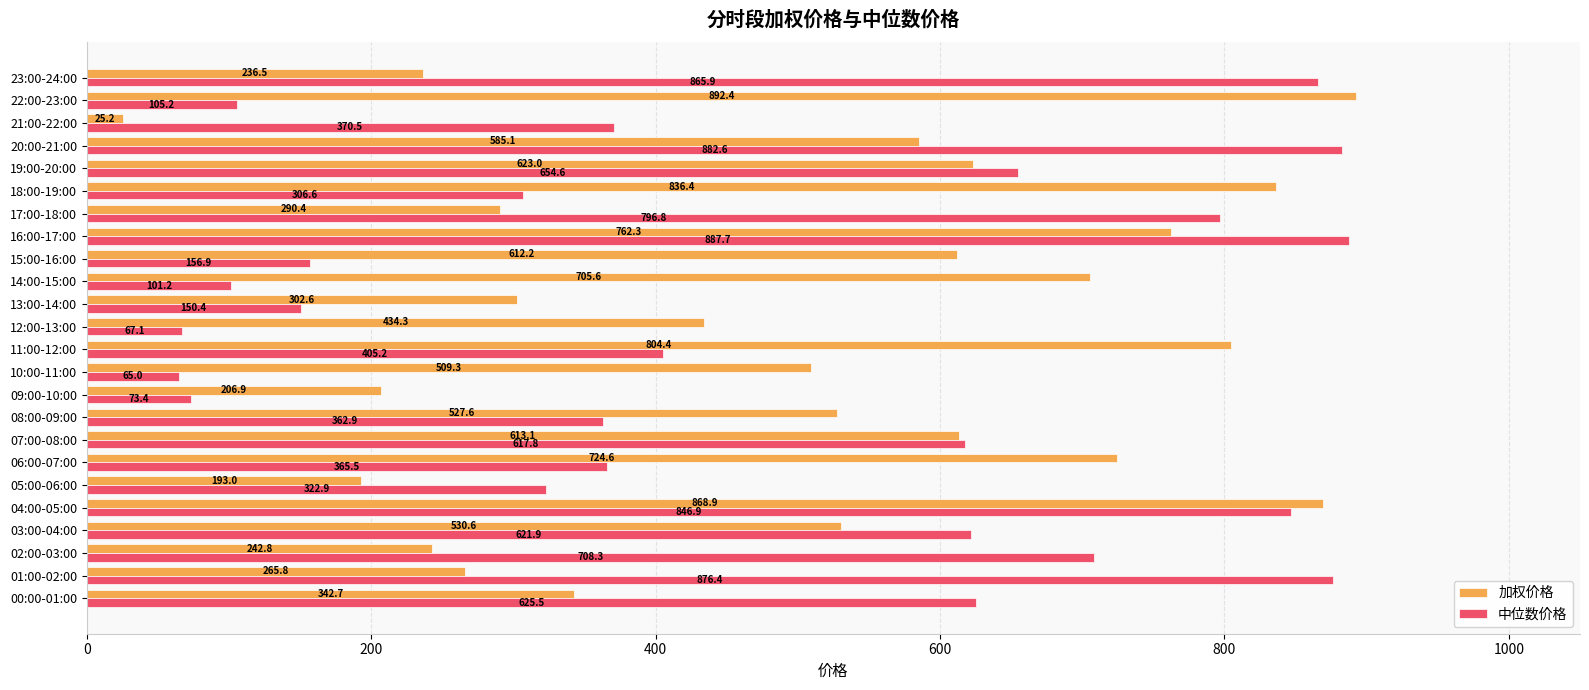

What is the average value of the 中位数价格 series?

468.2